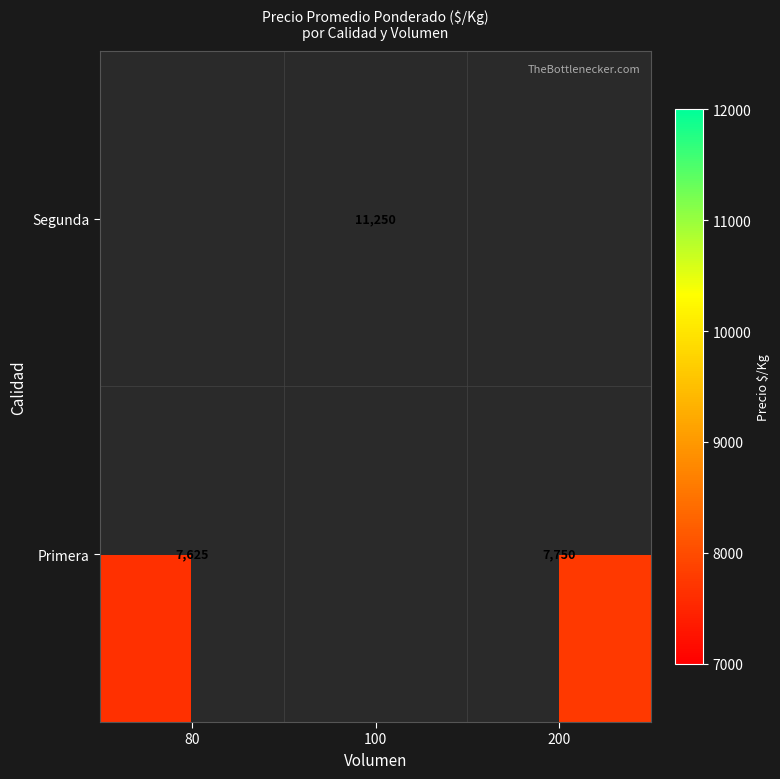

The value of Primera at 200 is 7750. True or false?

True